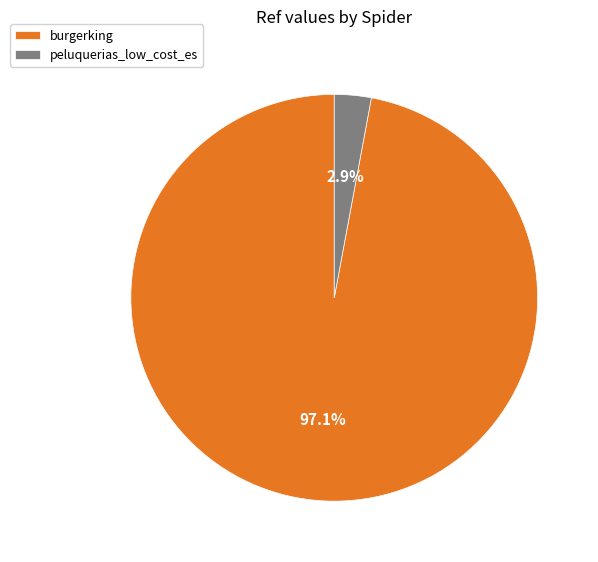

Which has a higher value, peluquerias_low_cost_es or burgerking?

burgerking